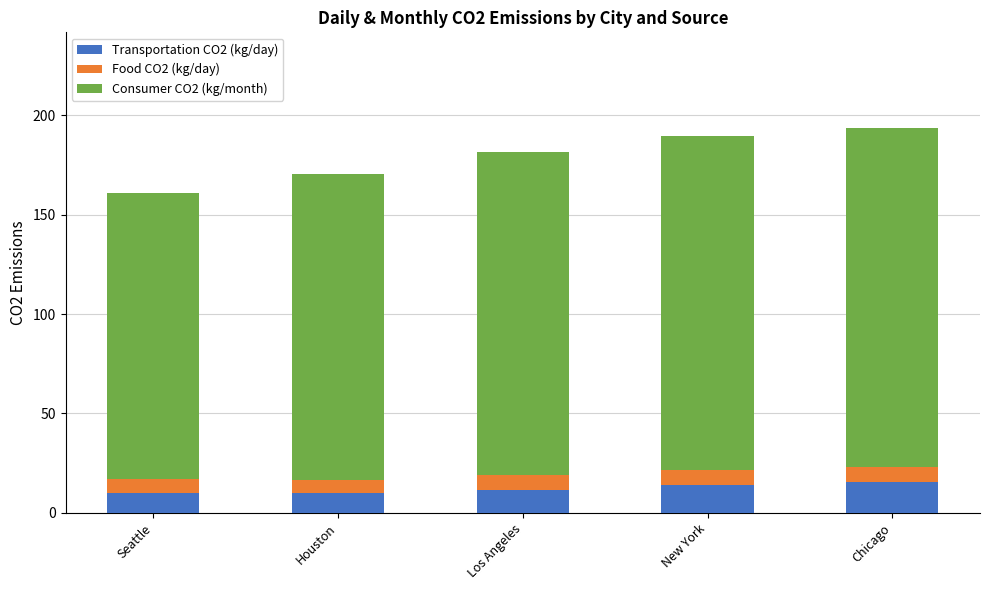

What is the maximum value for Transportation CO2 (kg/day)?

15.4